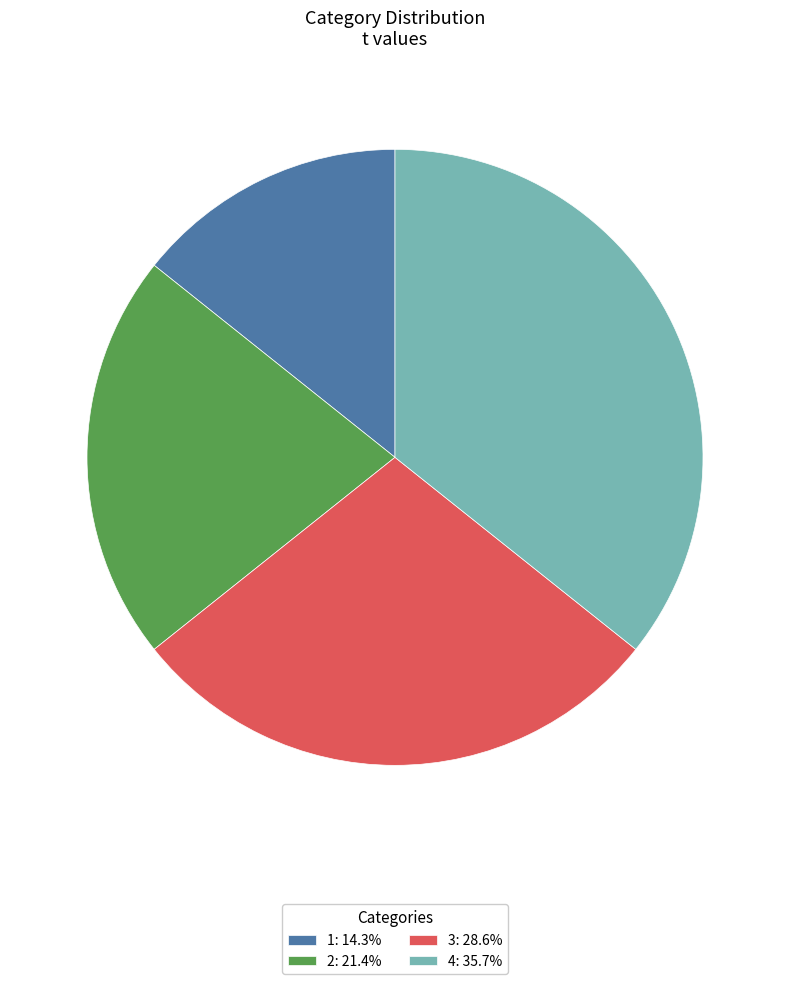

Approximately how many times larger is the value at 3: 28.6% compared to 1: 14.3%?

2.0